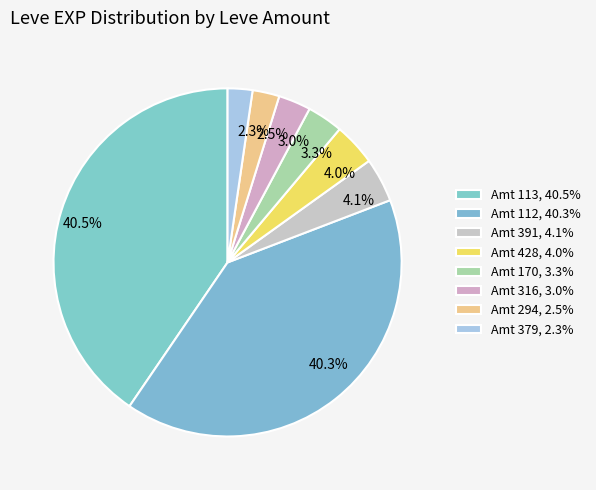

What is the ratio of the value at 2.5% to the value at 4.0%?

0.6